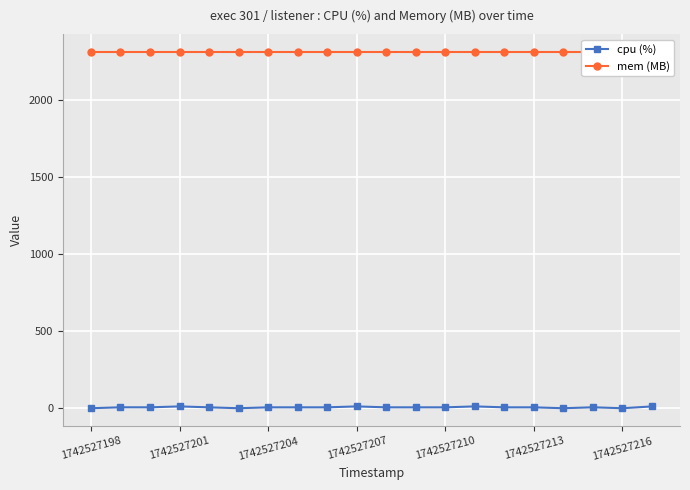

True or false: cpu (%) has a value of 5.9 at 7.

True